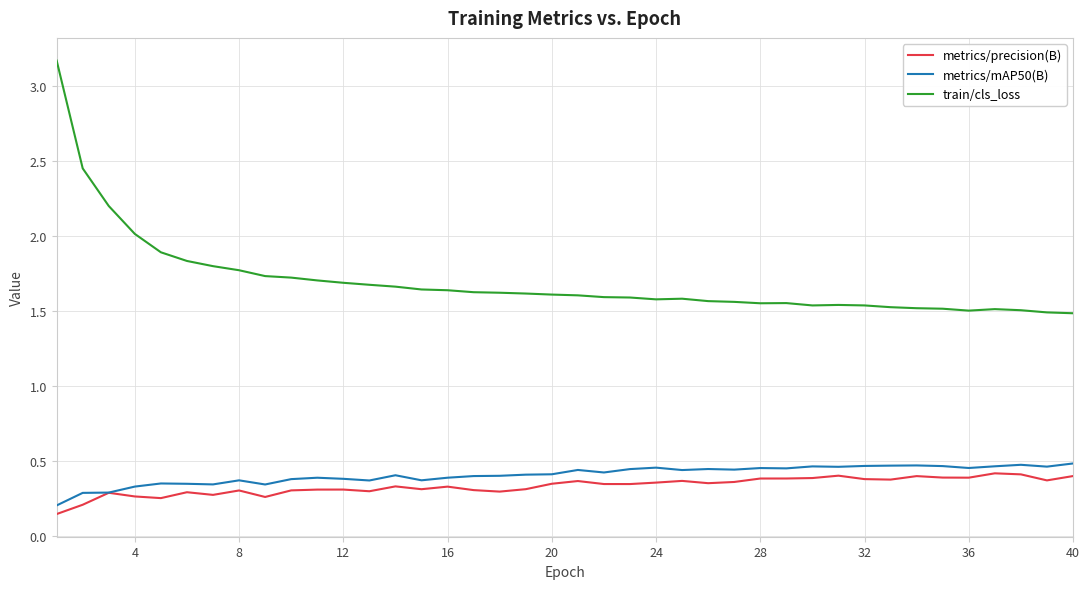

Which series has the largest total across all categories?

train/cls_loss